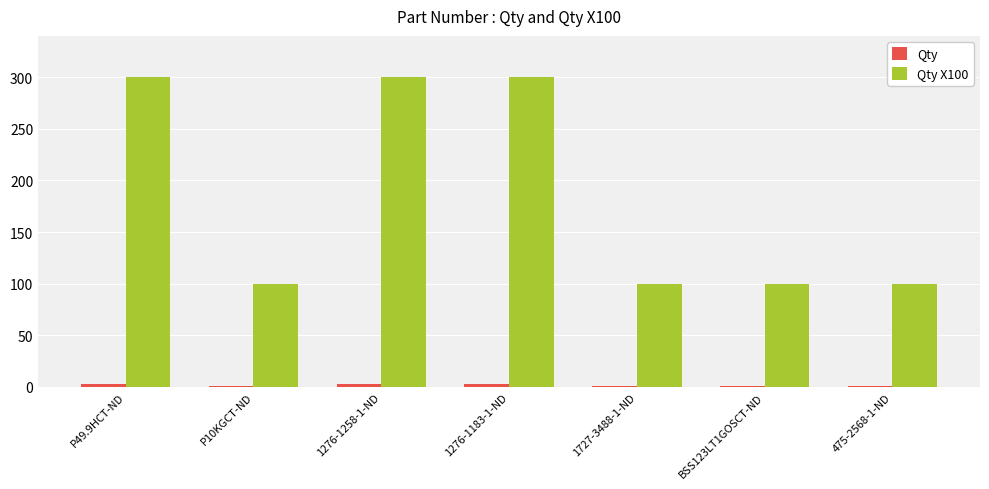

List the series in order of their overall mean, highest first.

Qty X100, Qty